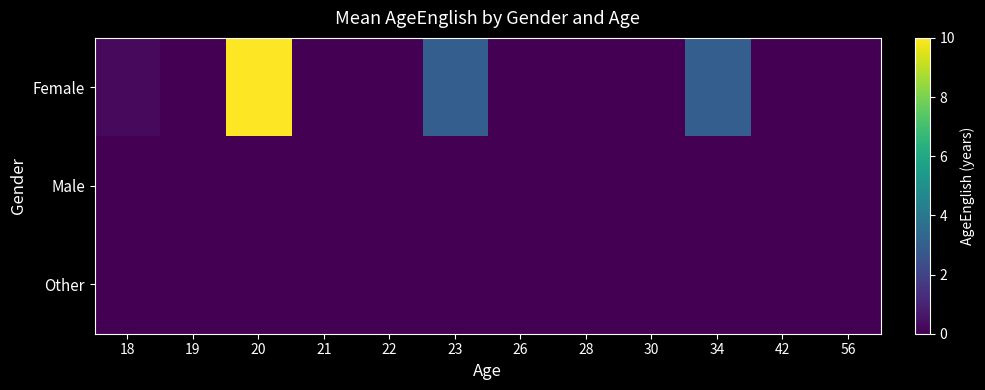

Which series has the largest range (max minus min)?

Female